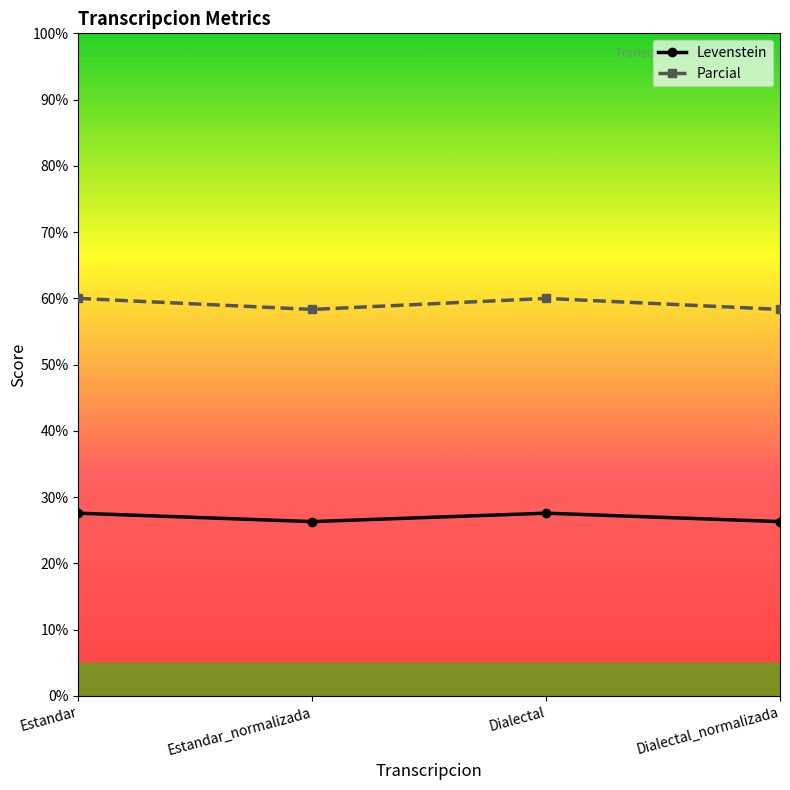

What is the sum of all Levenstein values?

107.8